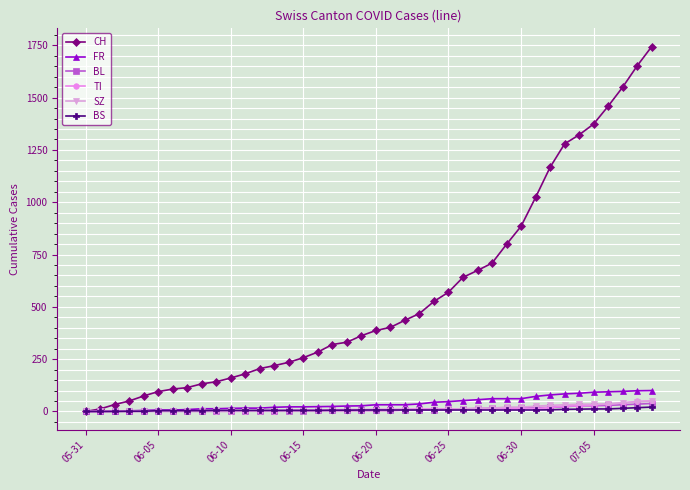

What is the highest value of the CH series?

1744